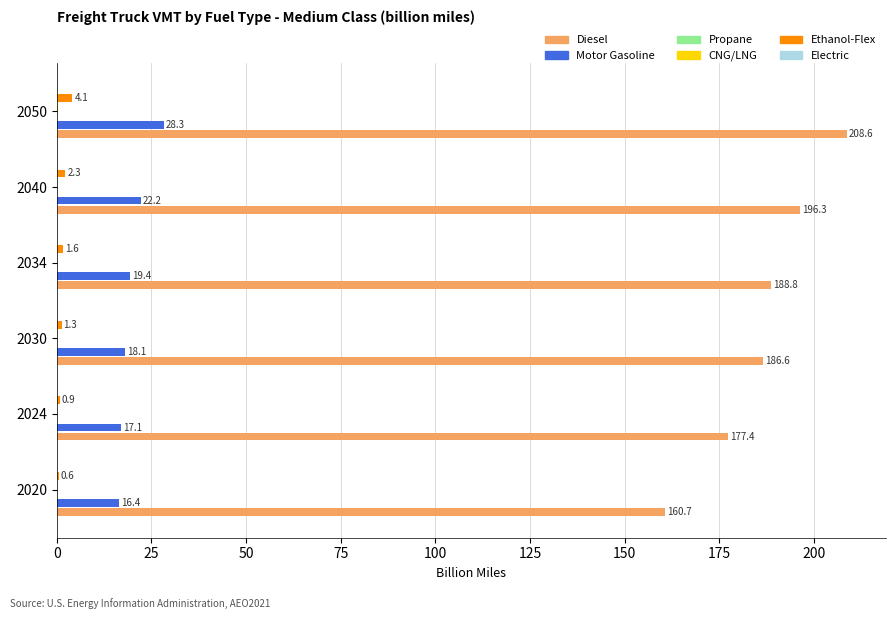

Which category has the highest value across all series?

2050